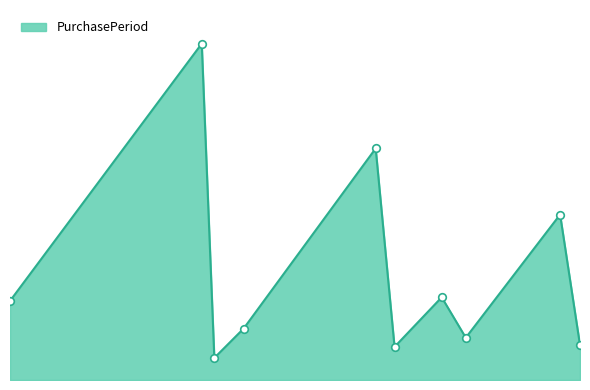

Is this an area chart (filled region under the line)?

Yes